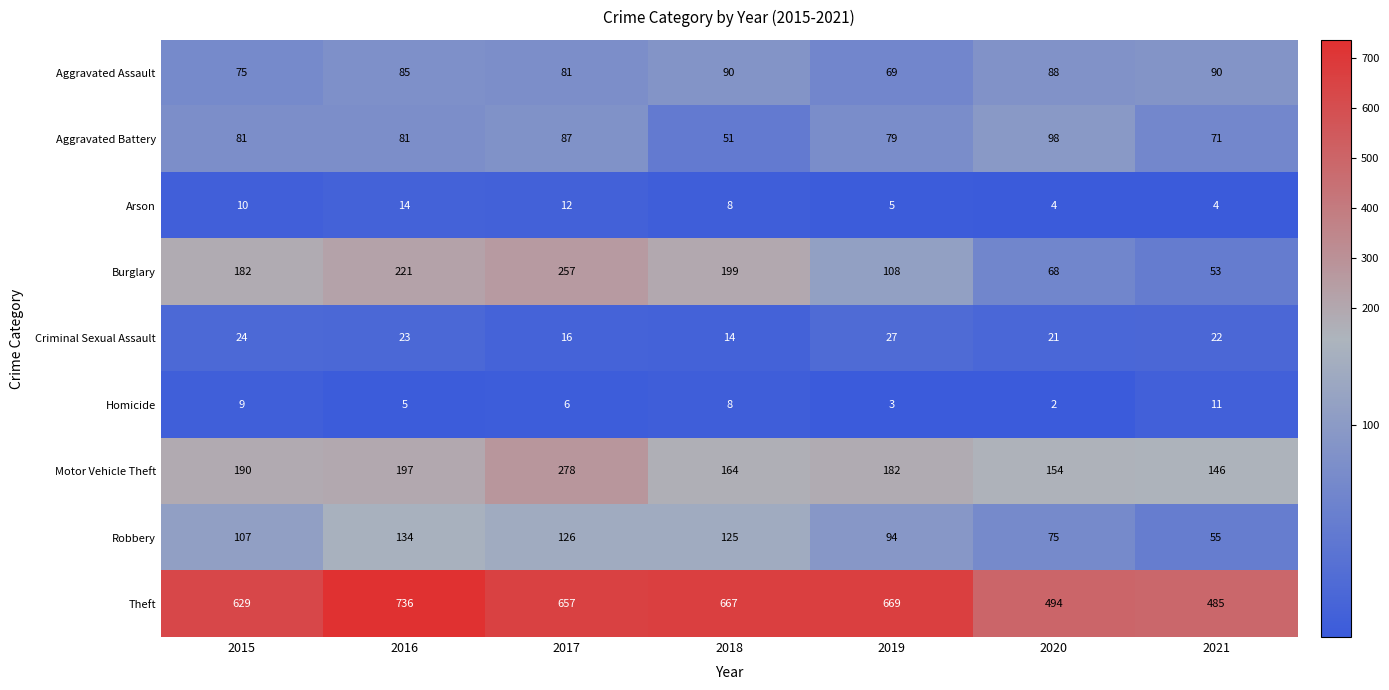

Which category has the lowest value across all series?

2020